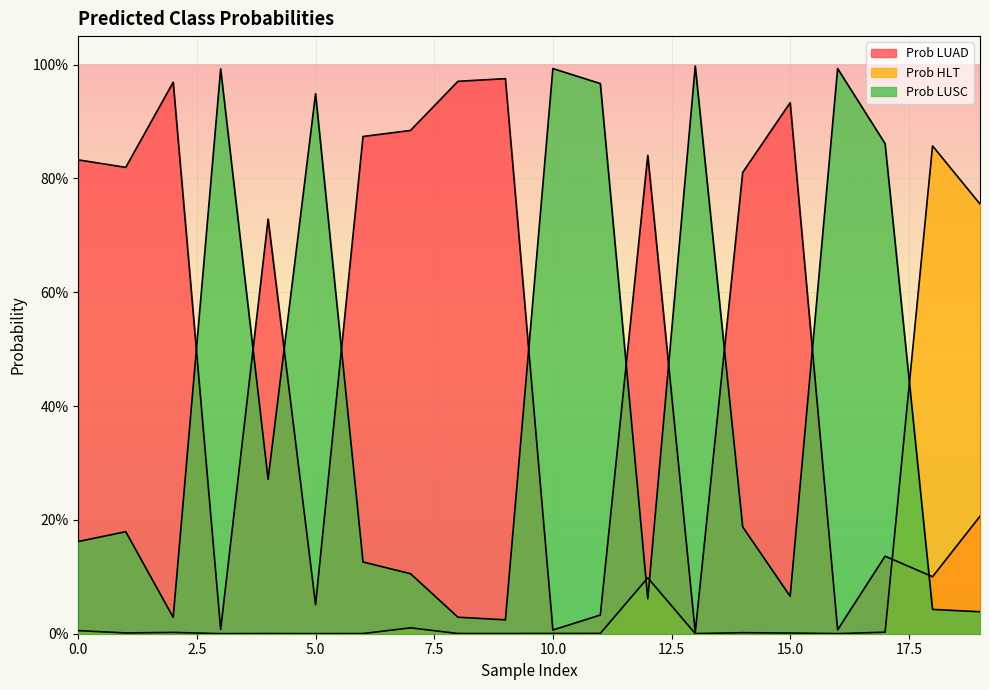

What is the difference between the Prob HLT values at 16 and 18?

0.9